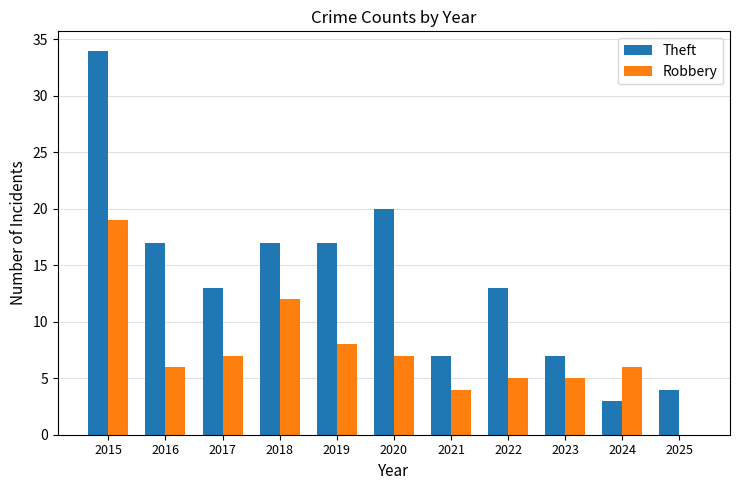

Which series changed the most between 2017 and 2018?

Robbery